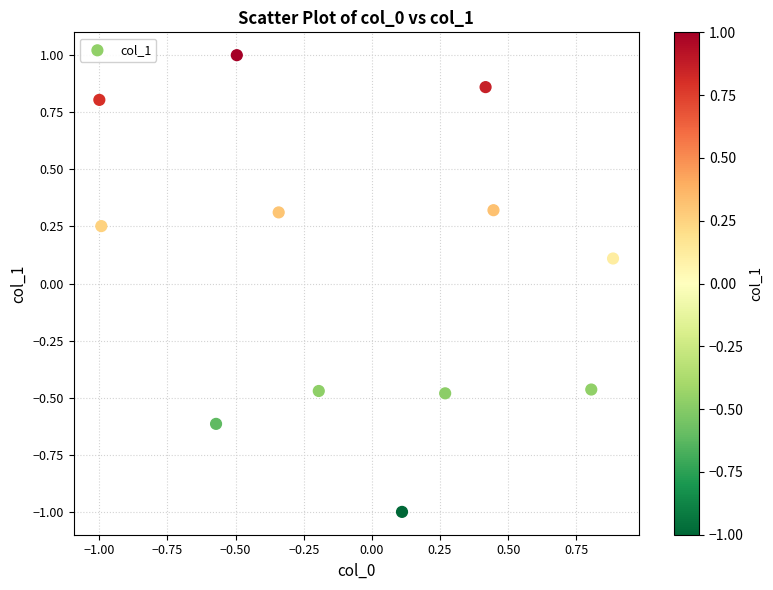

What is the range of Y values (max minus min)?

2.0